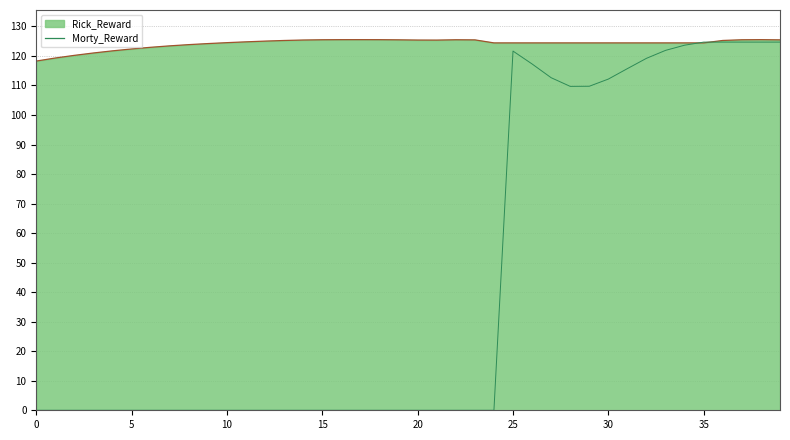

Does the chart have visible grid lines?

Yes